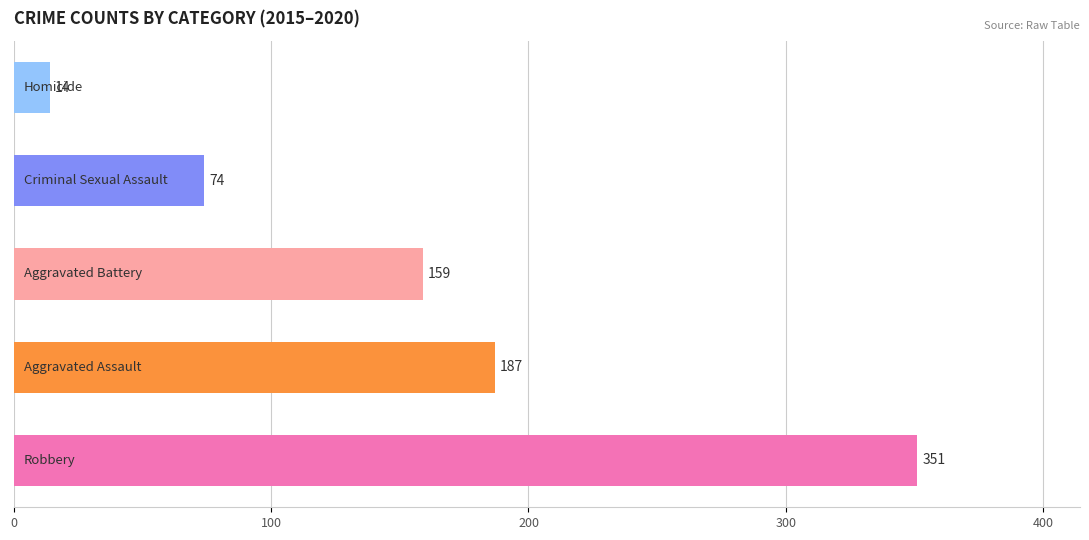

What is the minimum value shown in the chart?

14